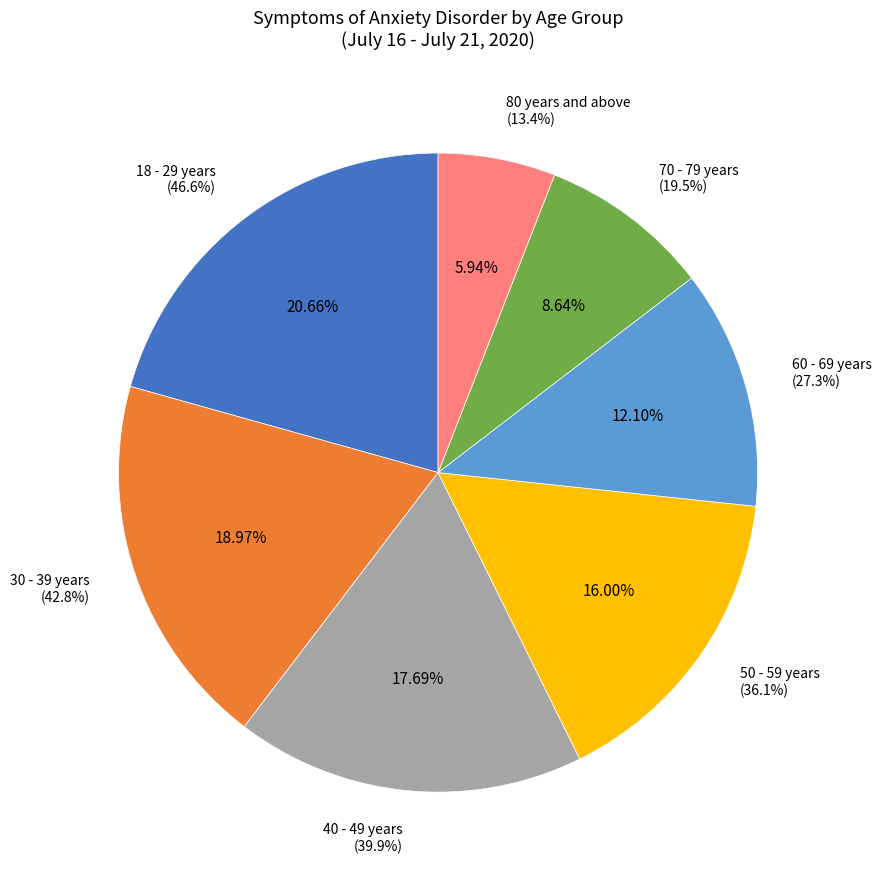

To the nearest percent, what is the combined percentage of 40 - 49 years and 60 - 69 years?

30%